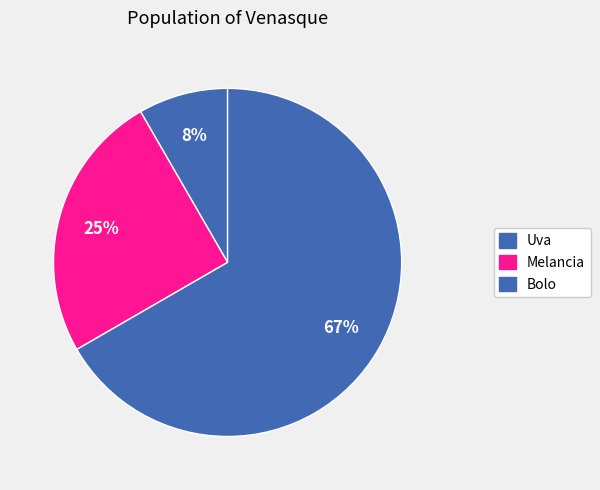

Combined, do Melancia and Uva account for over 50%?

No